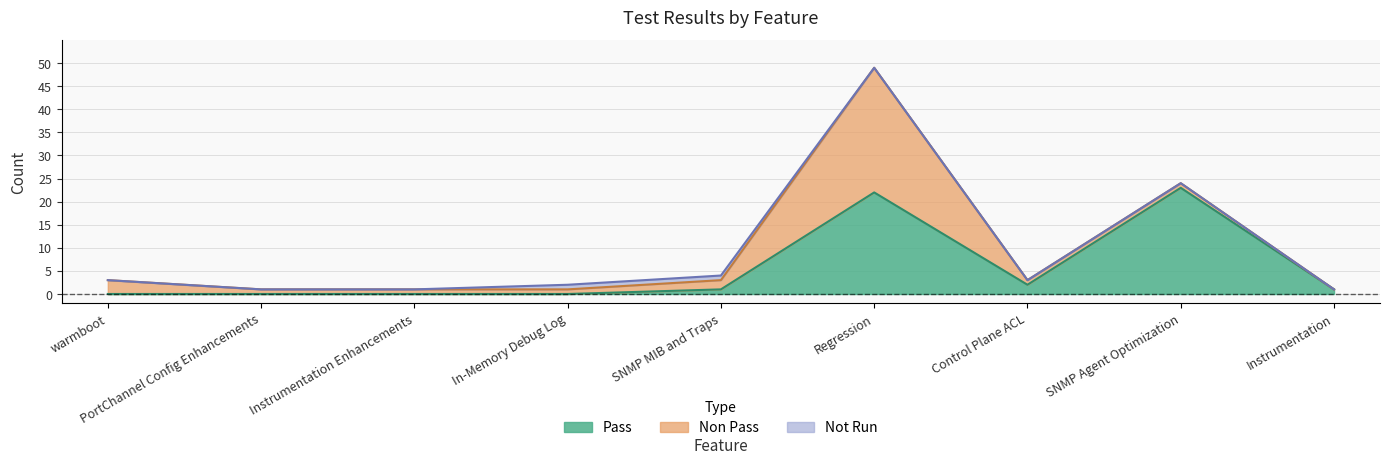

Is it true that Not Run equals 1 at Instrumentation?

False